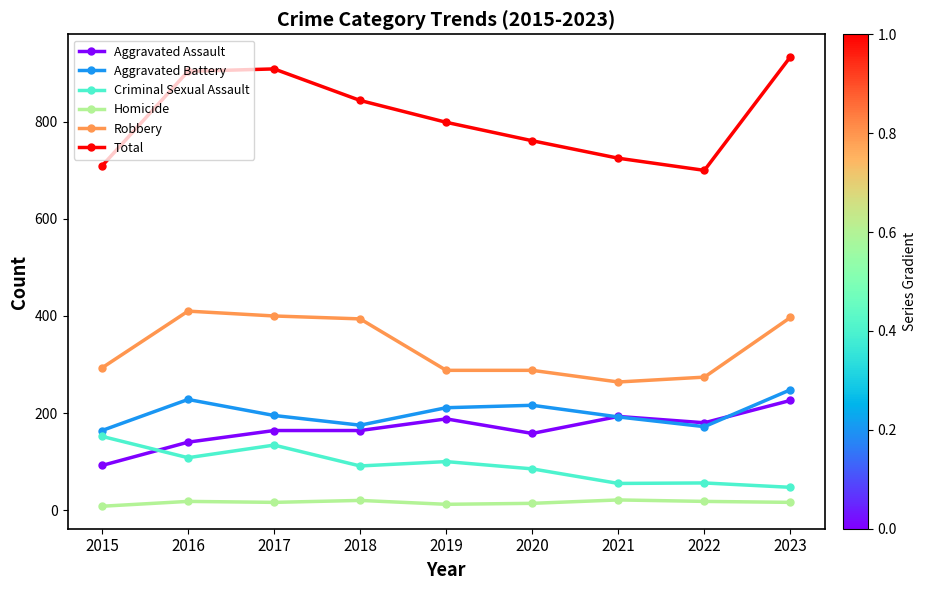

The Aggravated Battery series shows 164 at 2015. True or false?

True